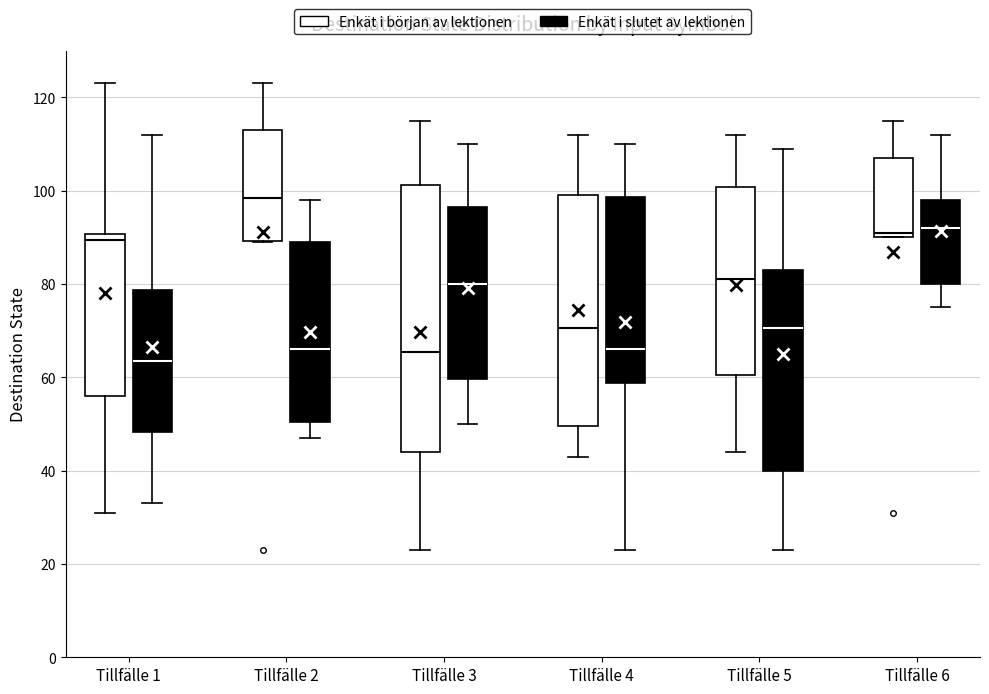

Comparing the boxes themselves (not the whiskers), which one is the tallest?

Tillfälle 3 (Enkät i början av lektionen)